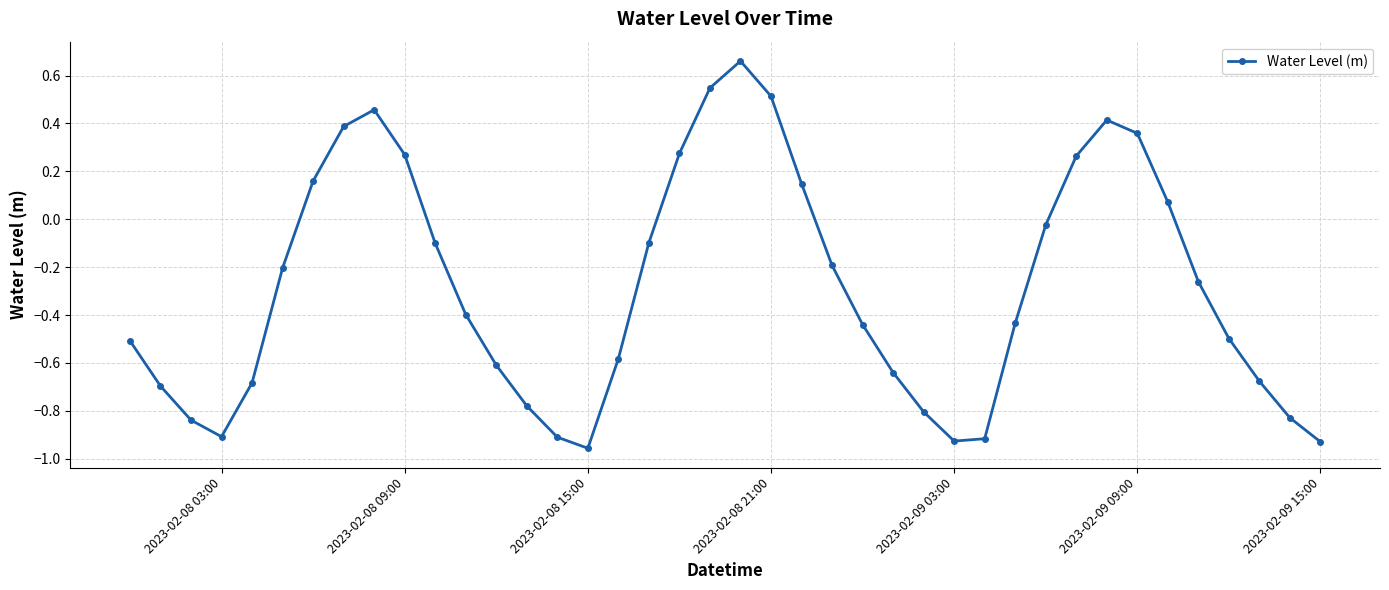

How many categories are shown in the chart?

40